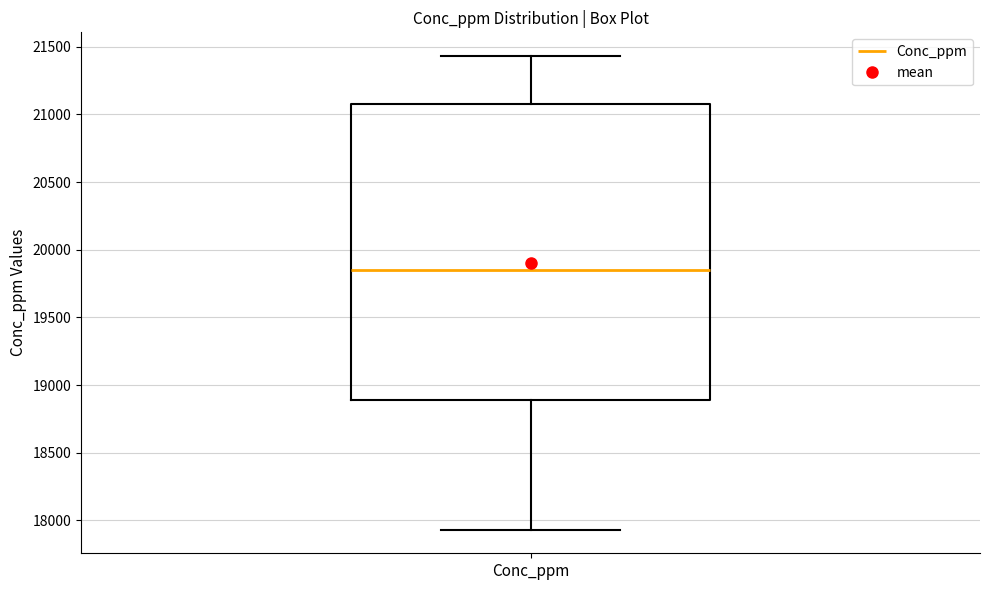

Where does the median line of the box for Conc_ppm sit on the y-axis? The values are not printed on the chart, so give them approximately, as read against the axis.

19850